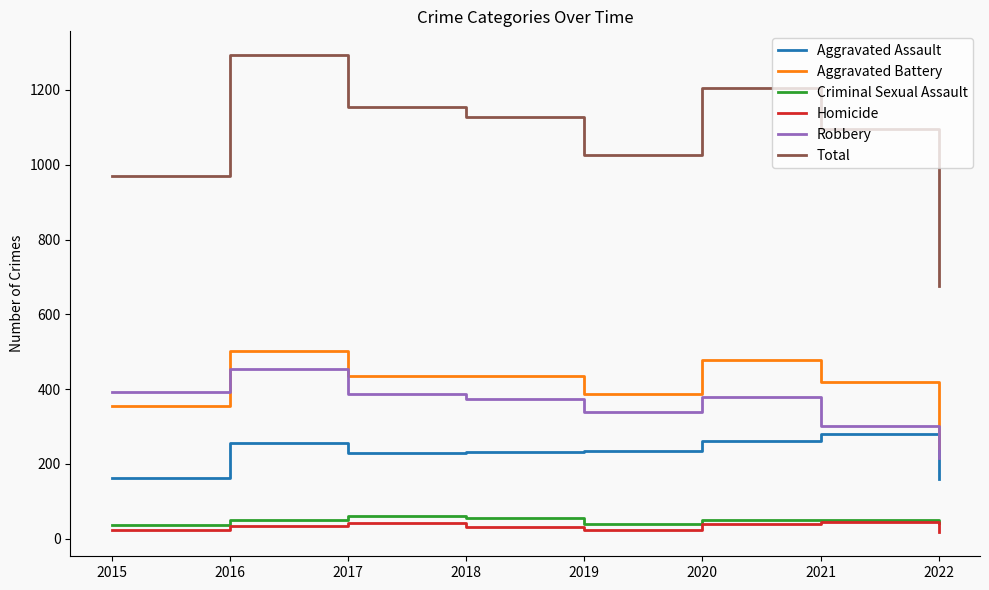

At which category is the sum across all series the highest?

2016